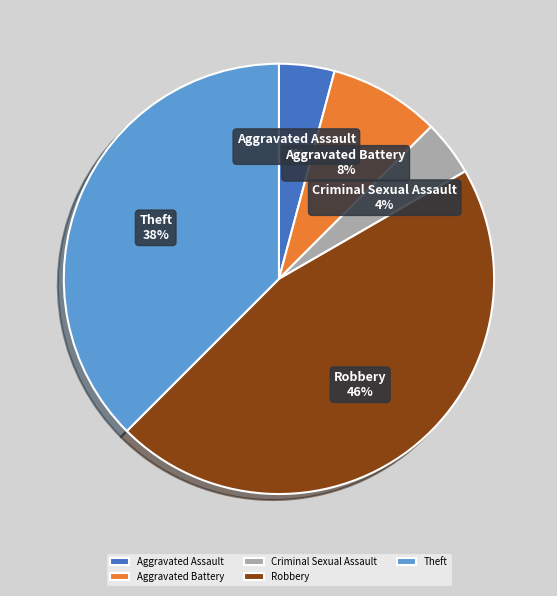

How many slices are in this pie chart?

5